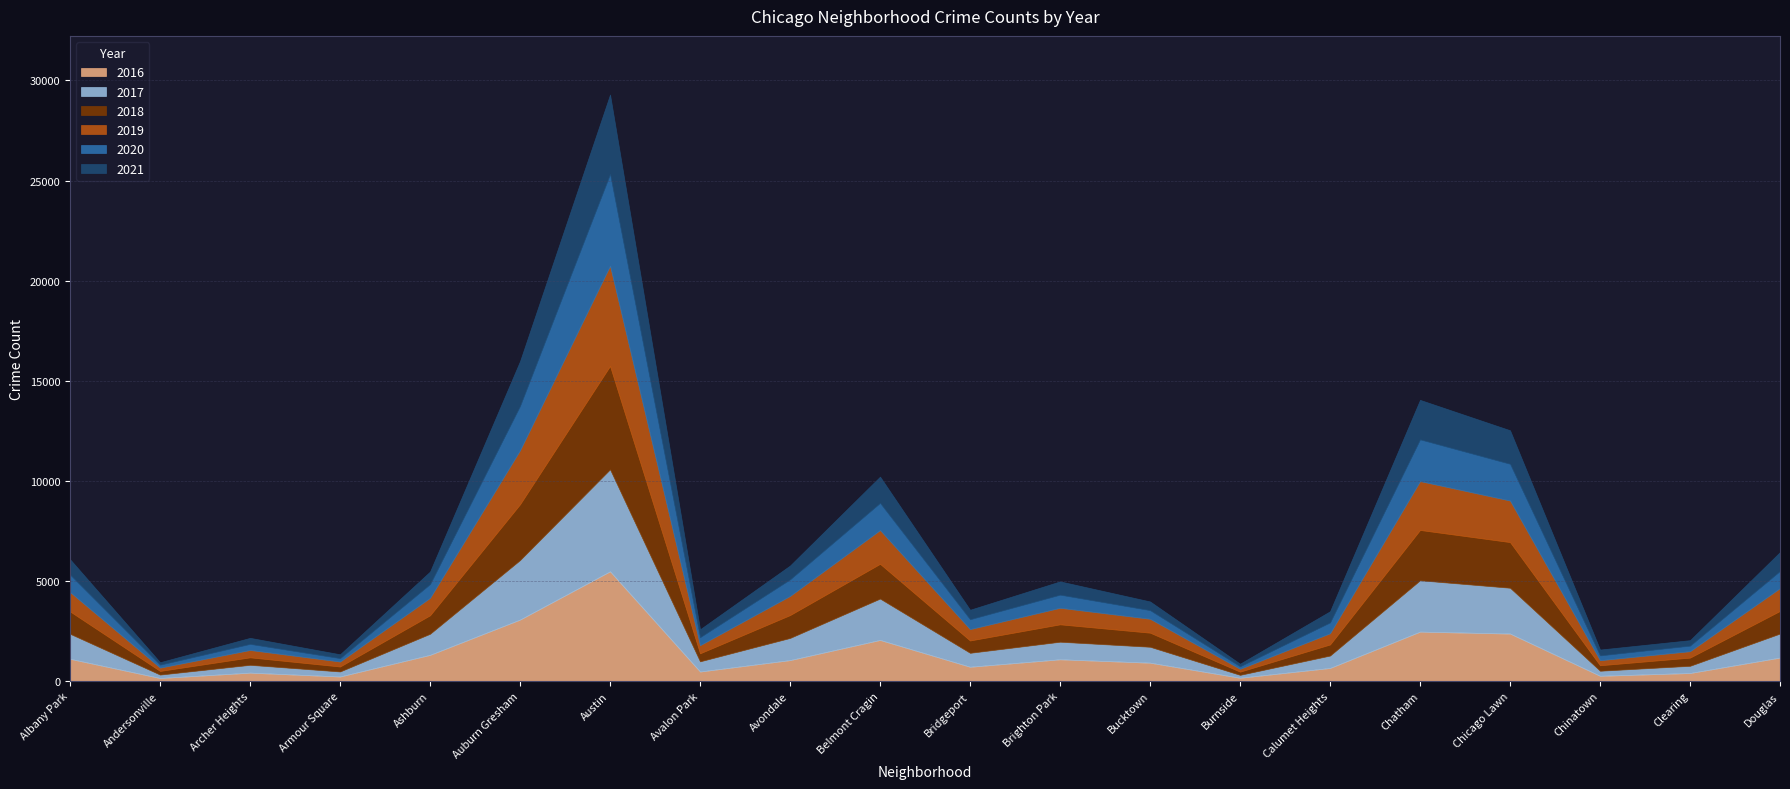

What is the total value across all series at Avalon Park?

2585